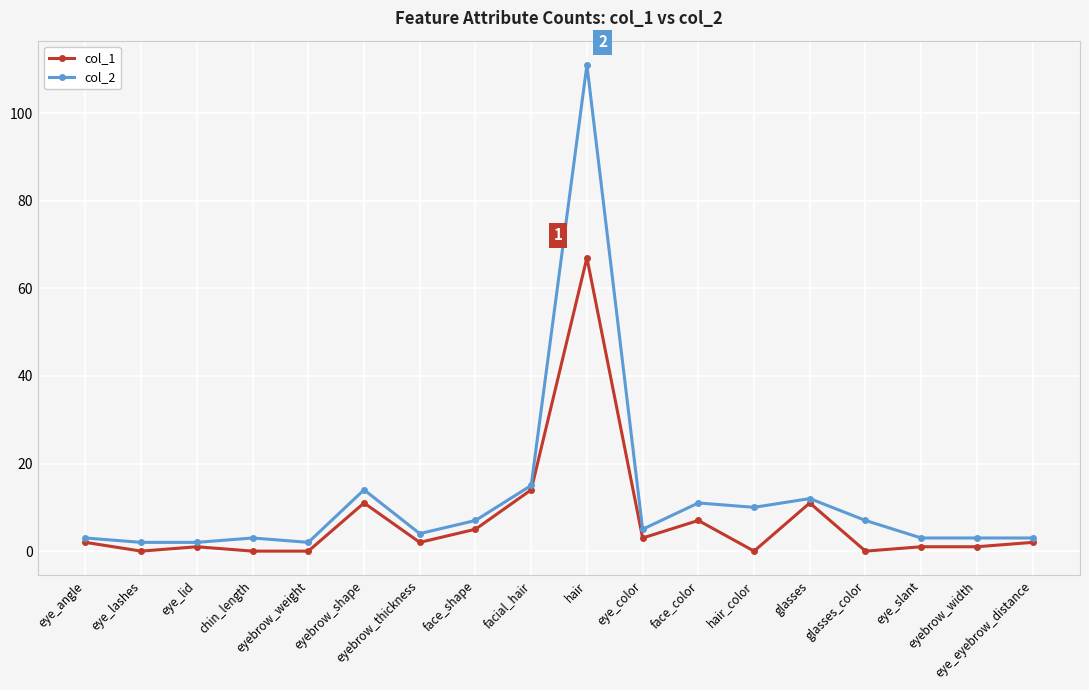

True or false: col_2 and col_1 intersect in this chart.

False